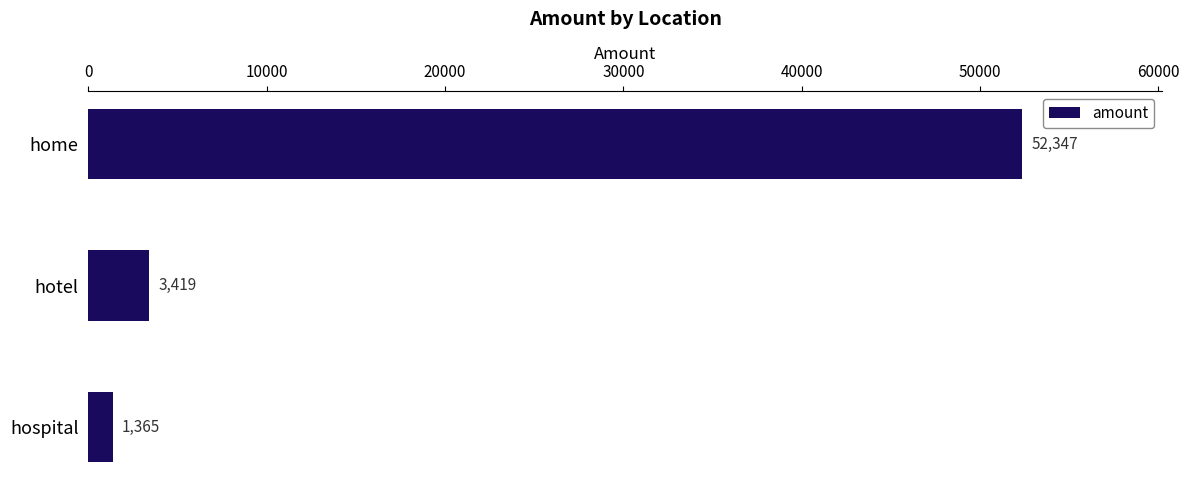

What is the label of the 3rd bar from the bottom?

home